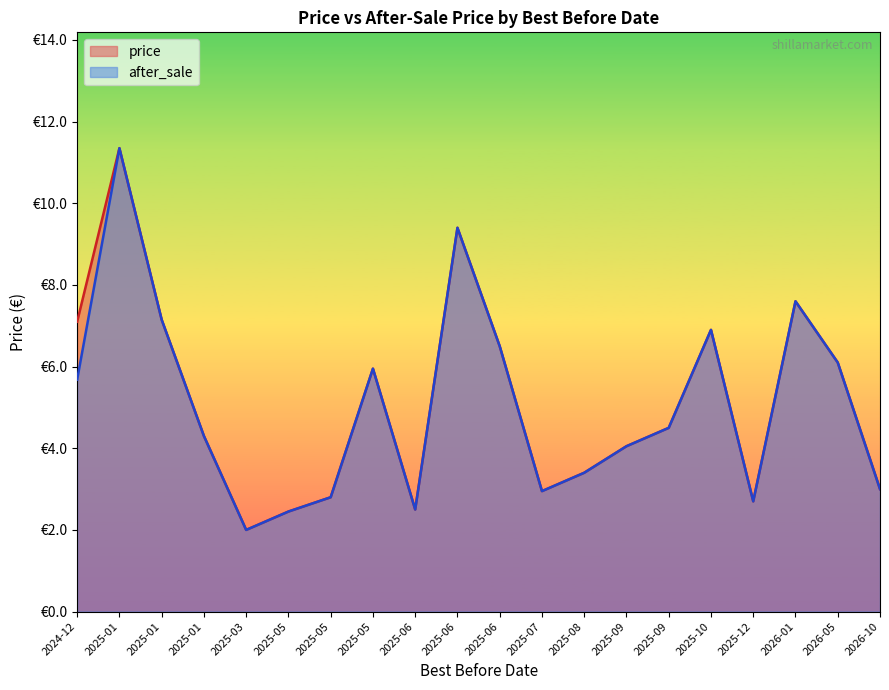

Reading right to left, extract all data points from this chart.

price: 2026-01-23=7.6	2025-01-05=7.2	2025-09-30=4.5	2025-10-14=6.9	2025-07-28=3.0	2025-03-13=2.0	2024-12-11=7.1	2026-10-24=3.0	2025-05-29=6.0	2025-05-26=2.8	2025-12-02=2.7	2025-06-30=6.5	2025-09-30=4.0	2025-01-08=4.3	2025-08-21=3.4	2025-01-05=11.3	2025-05-22=2.5	2025-06-24=9.4	2026-05-19=6.1	2025-06-12=2.5
after_sale: 2026-01-23=7.6	2025-01-05=7.2	2025-09-30=4.5	2025-10-14=6.9	2025-07-28=3.0	2025-03-13=2.0	2024-12-11=5.7	2026-10-24=3.0	2025-05-29=6.0	2025-05-26=2.8	2025-12-02=2.7	2025-06-30=6.5	2025-09-30=4.0	2025-01-08=4.3	2025-08-21=3.4	2025-01-05=11.3	2025-05-22=2.5	2025-06-24=9.4	2026-05-19=6.1	2025-06-12=2.5